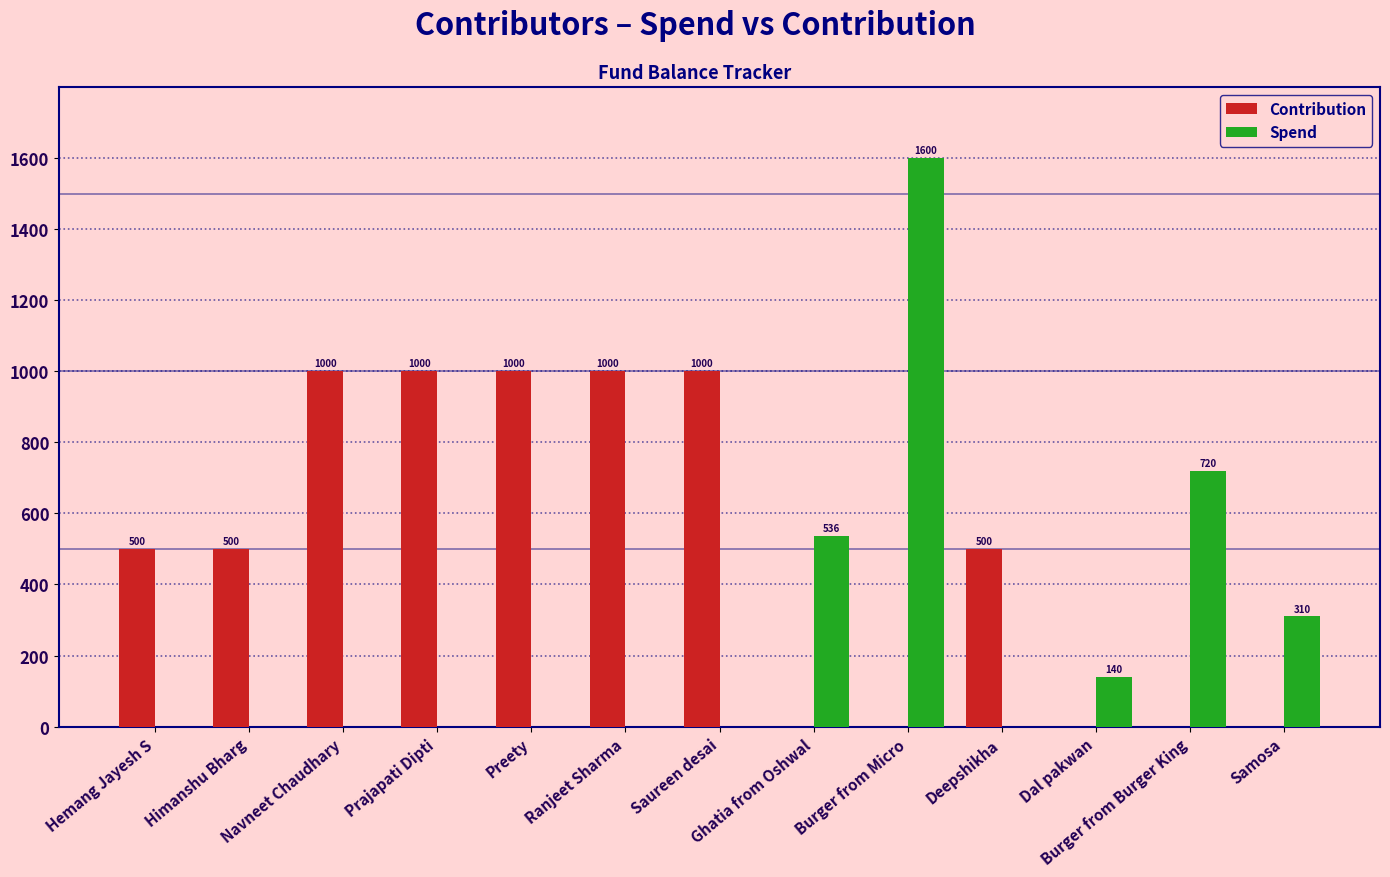

Is the value of Contribution at Samosa greater than the value of Spend at Burger from Burger King?

No